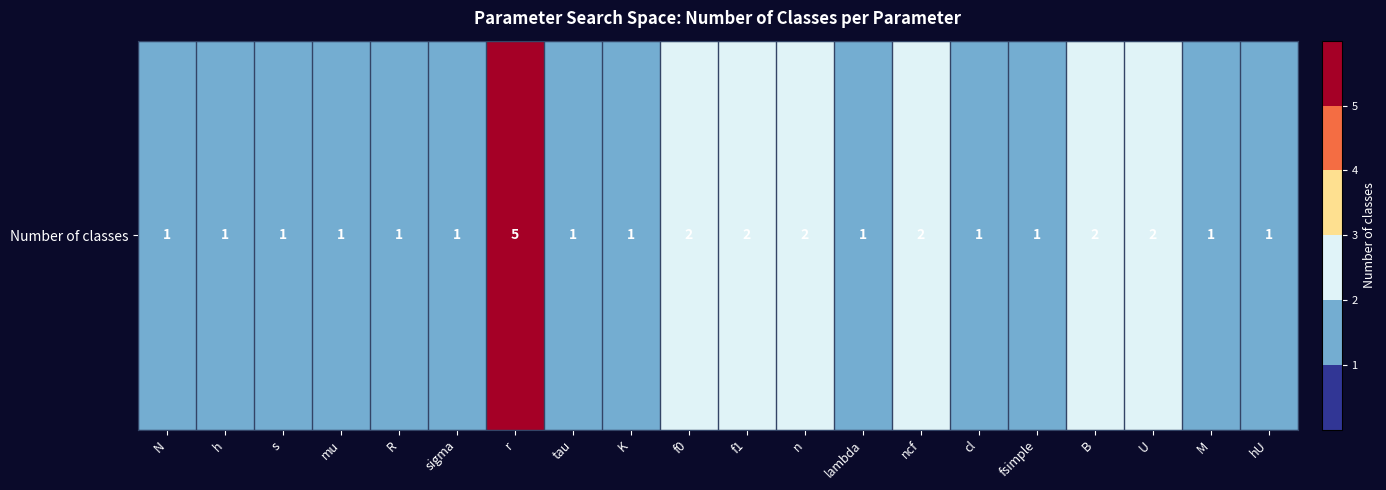

Between lambda and sigma, which is larger?

lambda